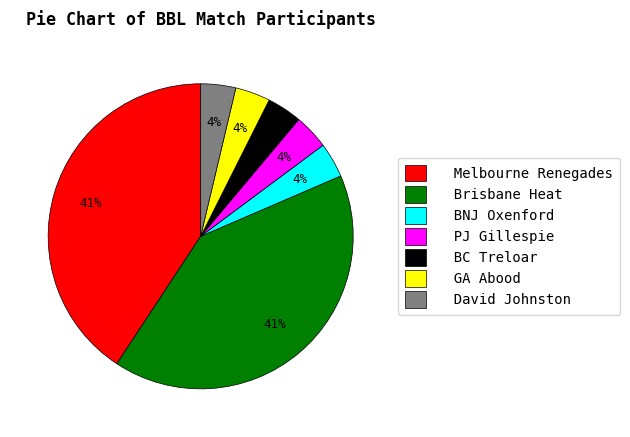

Combined, do BC Treloar and GA Abood account for over 50%?

No